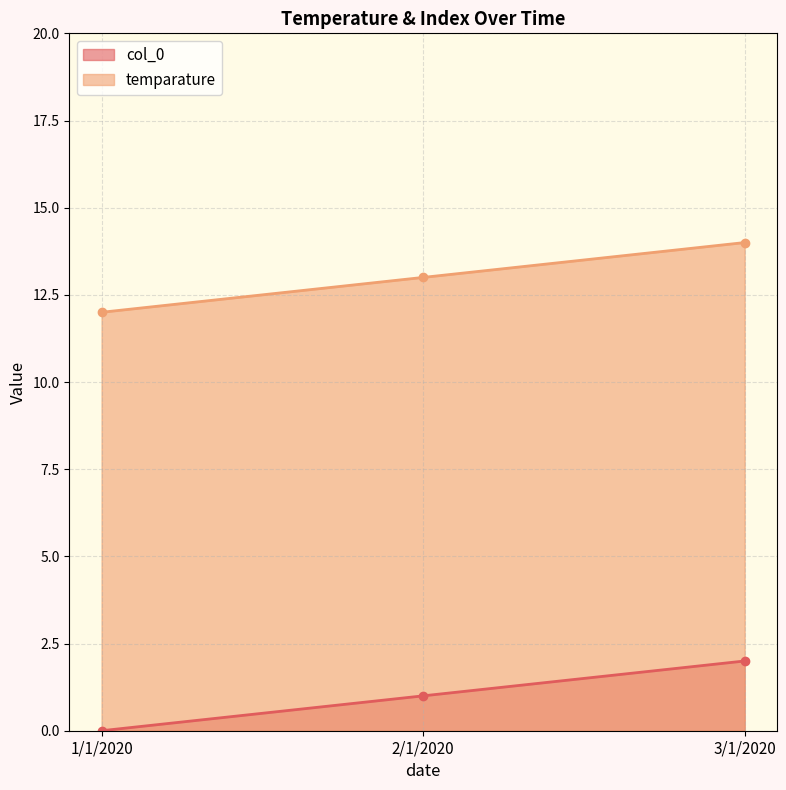

What is the value of the temparature point at the 1st from the left?

12